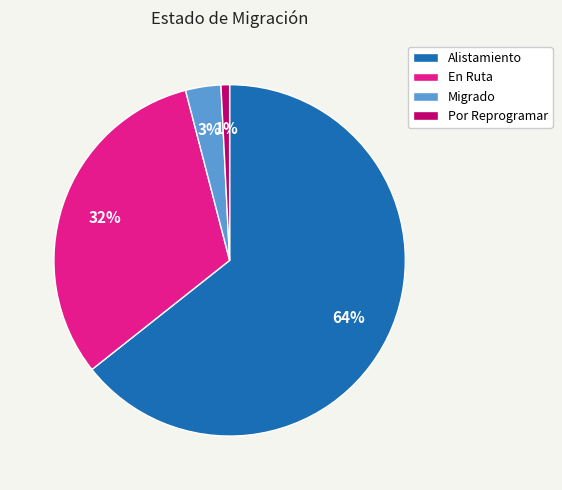

Do Por Reprogramar and Alistamiento together represent more than half of the pie?

Yes